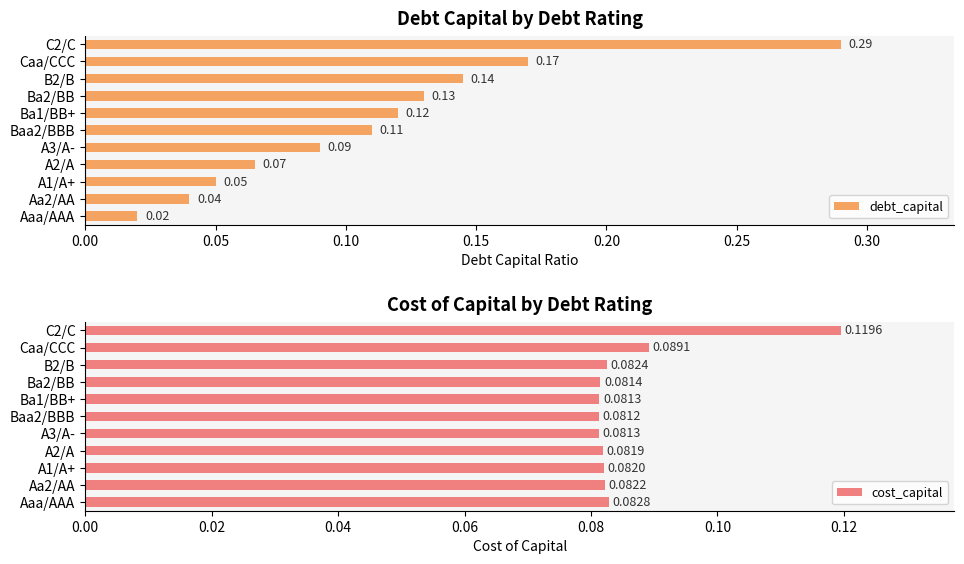

The value of debt_capital at Ba2/BB is 0.2. True or false?

False